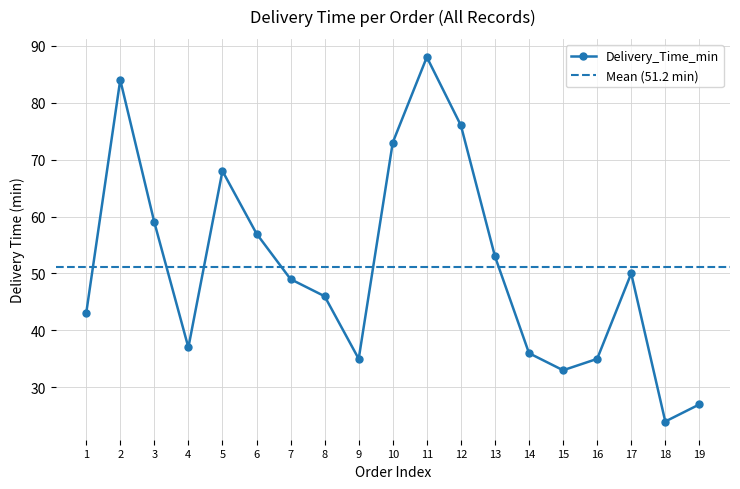

At which label is Delivery_Time_min closest to 56?

6